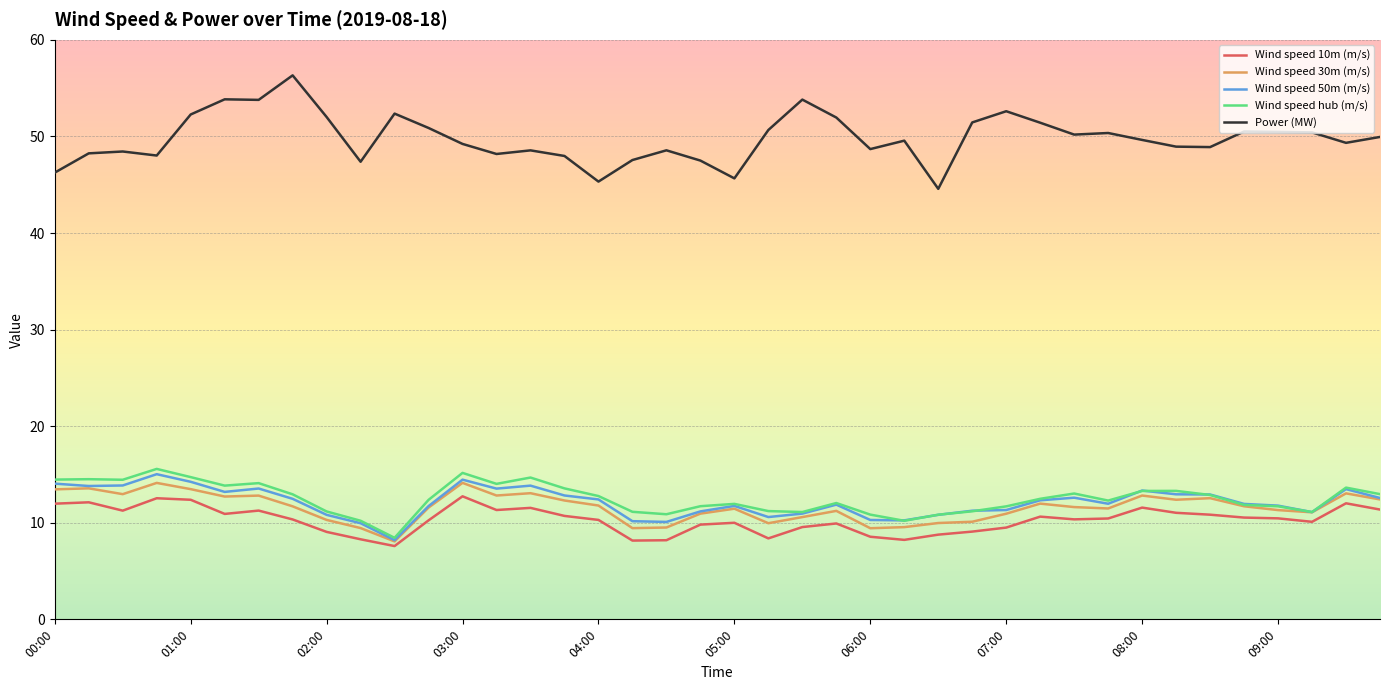

Which series has the widest spread of values?

Power (MW)